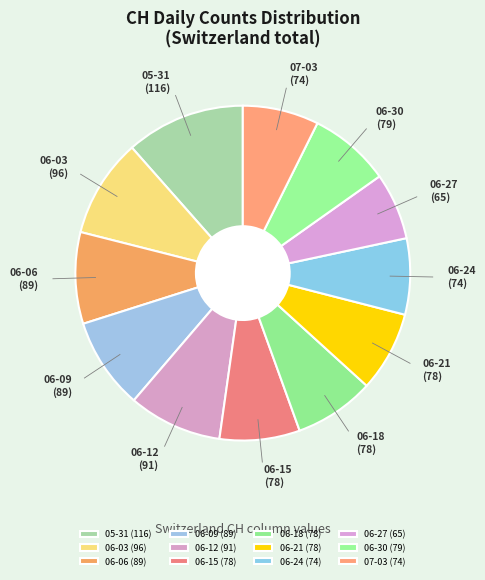

How many slices are in this pie chart?

12